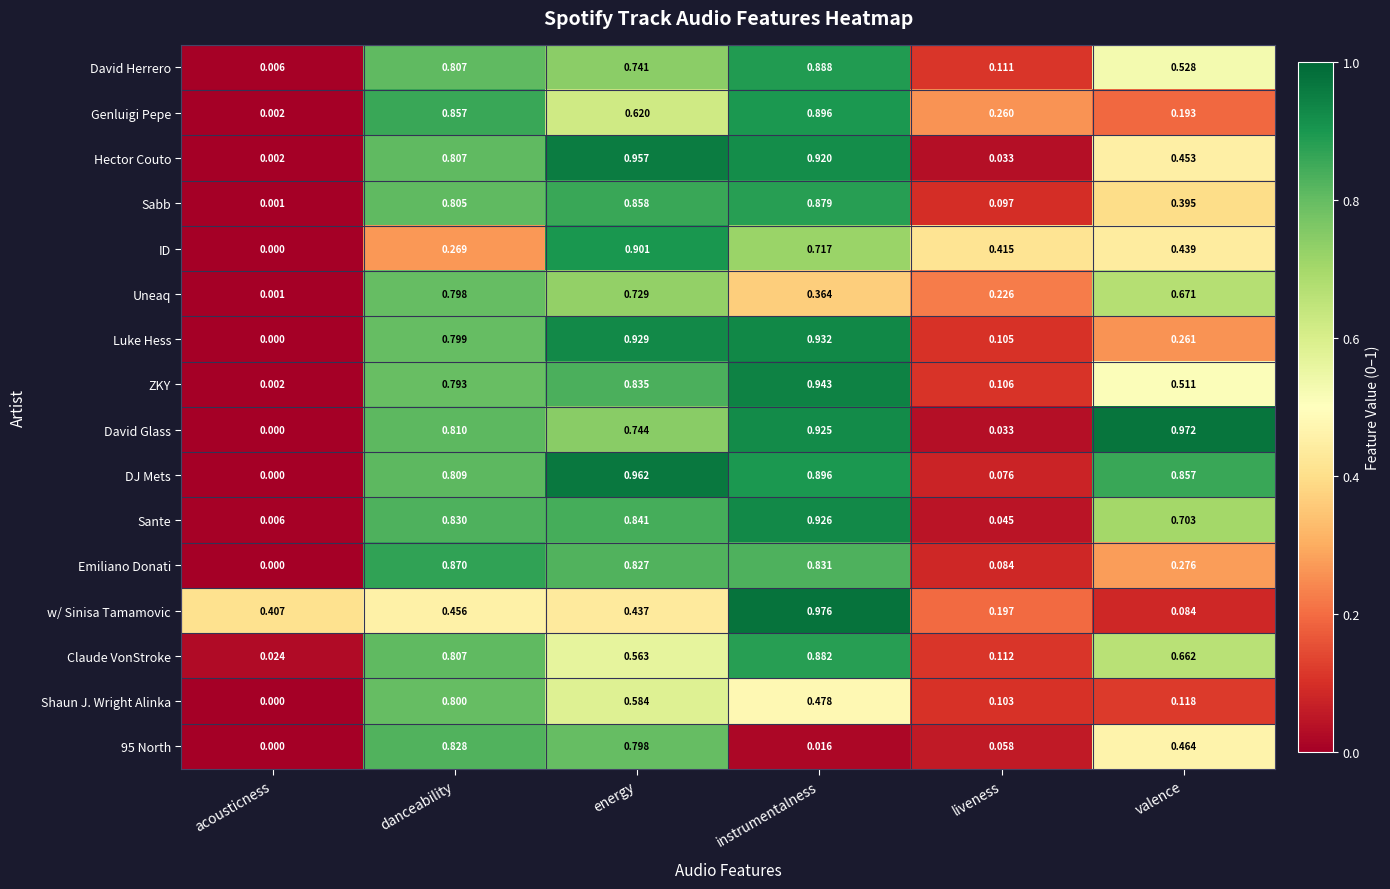

Which category has the highest value across all series?

instrumentalness